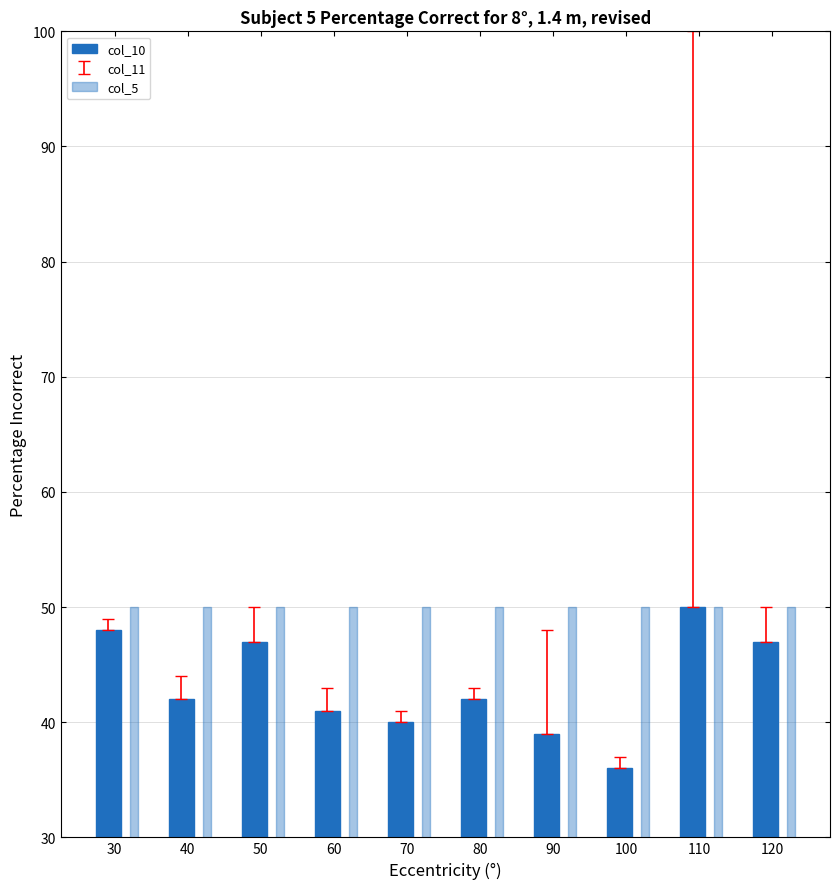

Which series has the largest total across all categories?

col_5